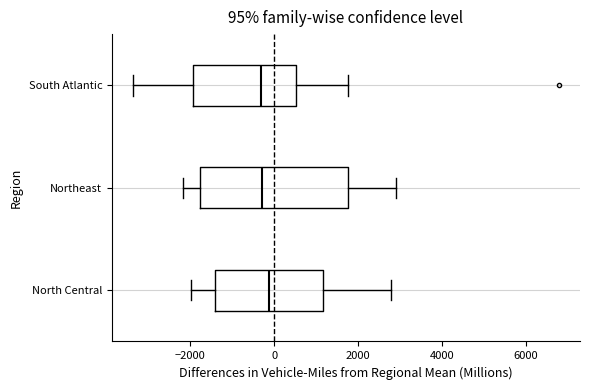

Comparing the boxes themselves (not the whiskers), which one is the widest?

Northeast